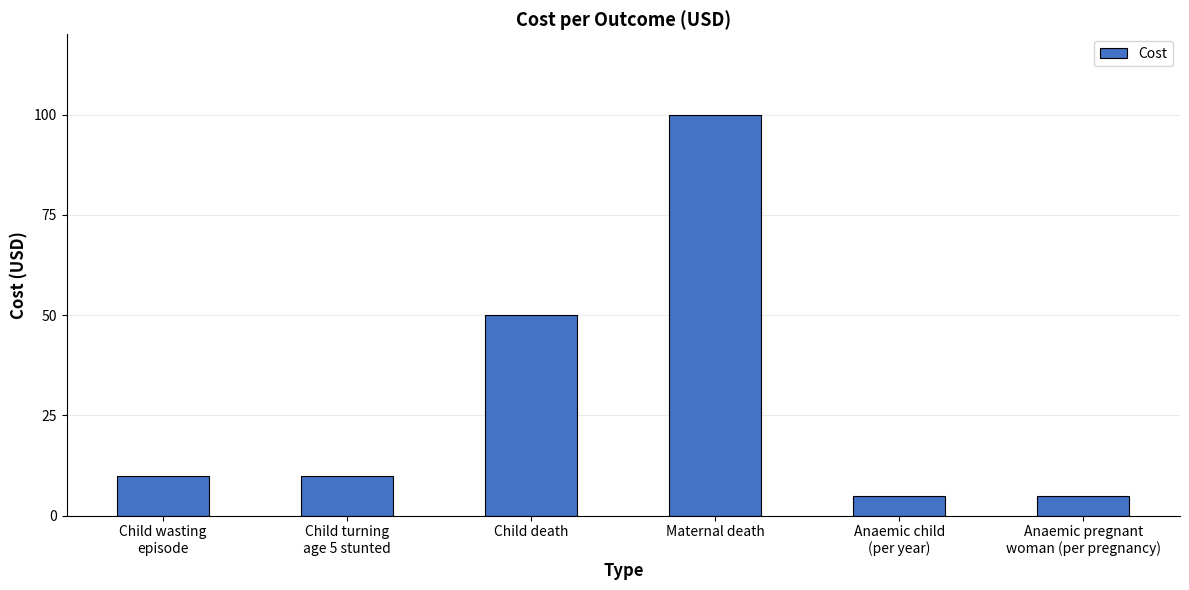

Approximately how many times larger is the value at Child death compared to Anaemic child
(per year)?

10.0